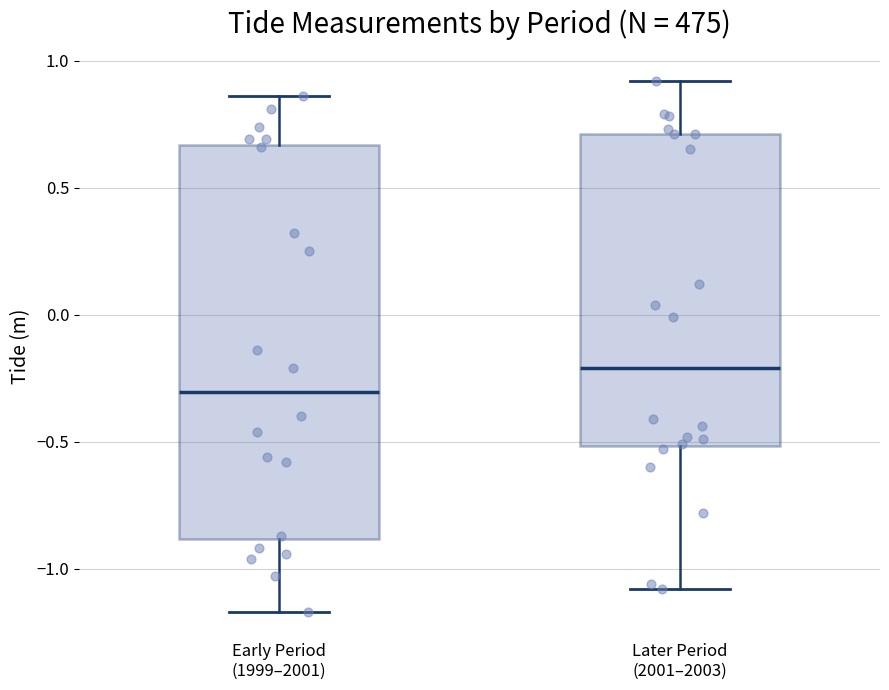

Which box has the lowest median line?

Early Period (1999–2001)